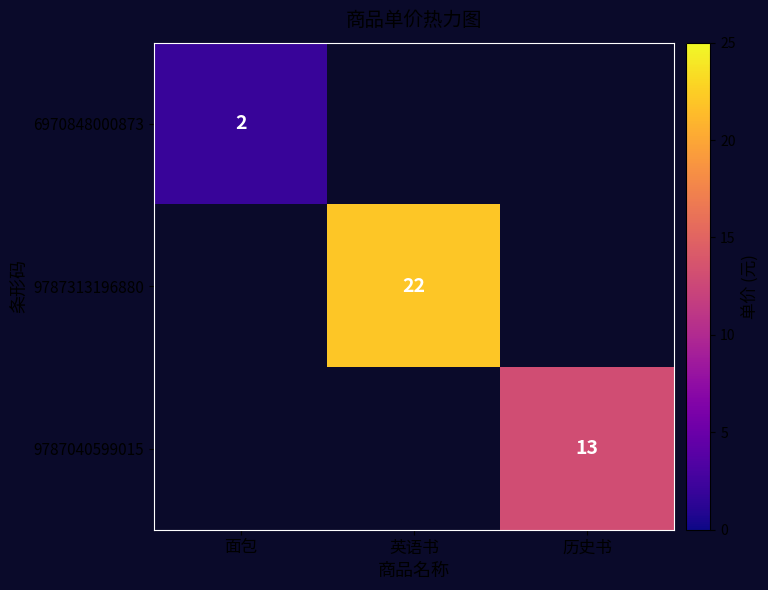

The 9787040599015 series shows 13 at 历史书. True or false?

True